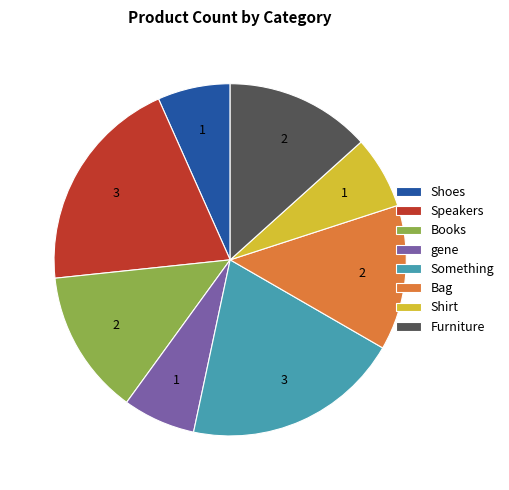

Does Shoes represent more than half of the total?

No